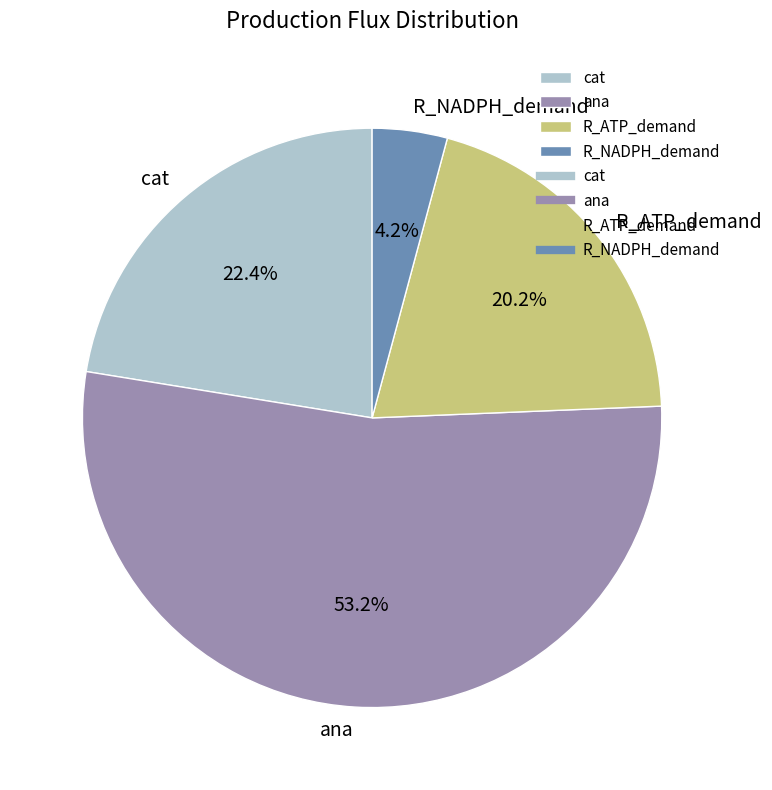

Which slice represents more than half of the pie?

ana